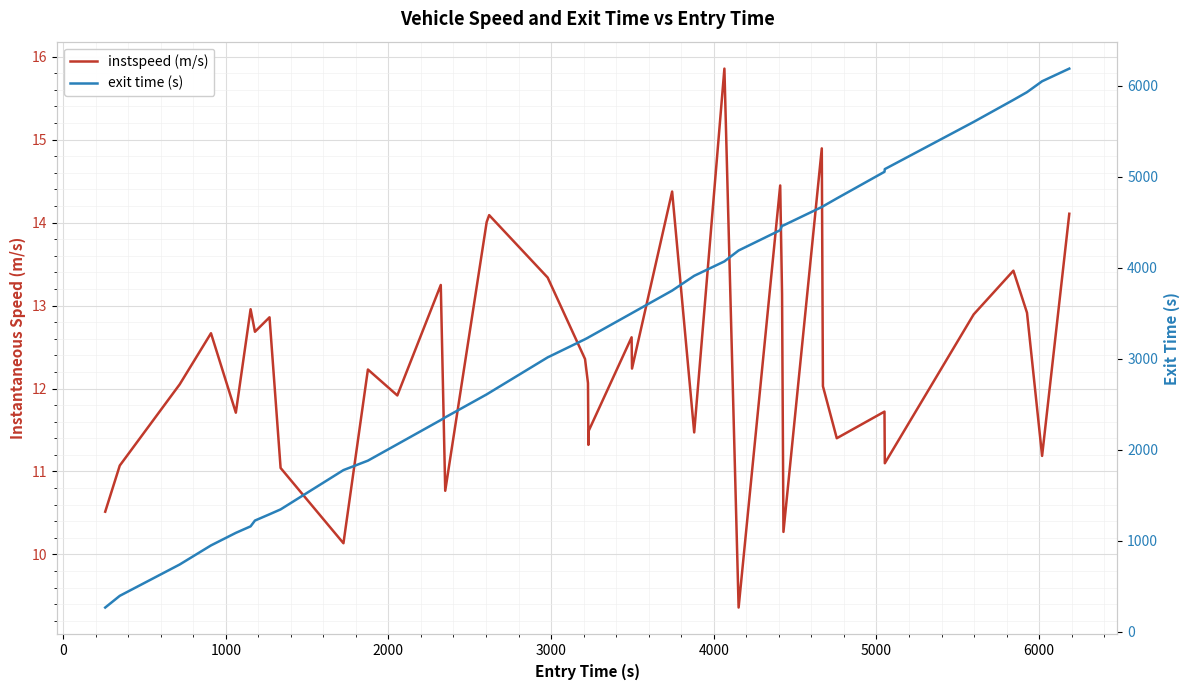

Reading left to right, transcribe all the data shown in this chart.

instspeed (m/s): 10.5	11.1	12.1	12.7	11.7	13.0	12.7	12.9	11.0	10.1	12.2	11.9	13.2	10.8	14.0	14.1	13.3	12.4	12.1	11.3	11.5	12.6	12.2	14.4	11.5	15.9	9.4	14.4	13.1	10.3	14.9	12.0	11.4	11.7	11.1	12.9	13.4	12.9	11.2	14.1
exit time (s): 264.9	393.6	738.2	948.0	1086.0	1157.6	1221.4	1290.4	1344.0	1776.1	1879.9	2060.0	2326.6	2355.9	2608.7	2625.3	3015.5	3214.9	3232.1	3235.0	3236.9	3500.2	3502.8	3749.8	3912.2	4070.9	4190.8	4414.2	4464.0	4466.6	4668.8	4676.1	4763.0	5056.0	5085.5	5604.7	5846.5	5931.7	6051.3	6190.5